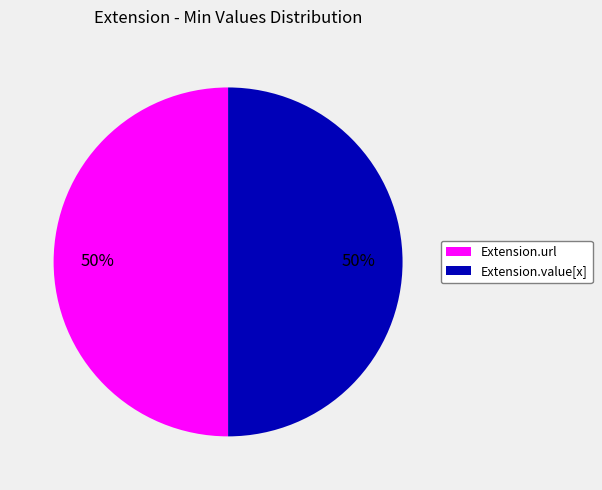

Is the sum of Extension.url and Extension.value[x] greater than half?

Yes